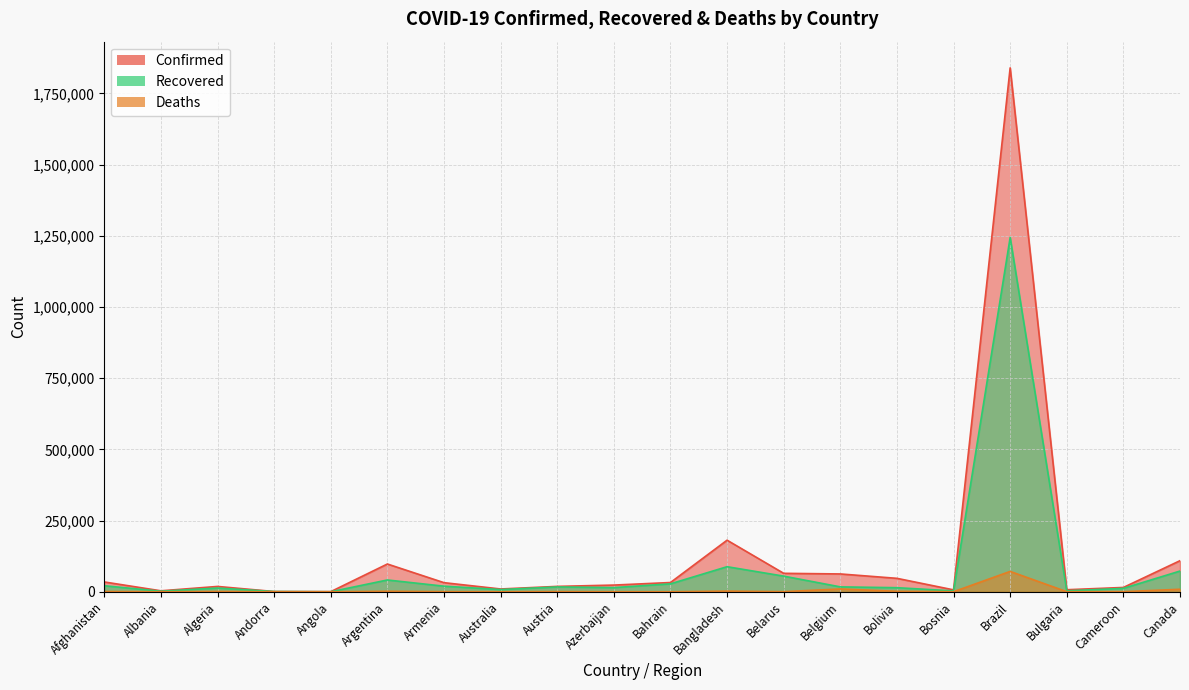

What is the label of the 11th point from the left?

Bahrain